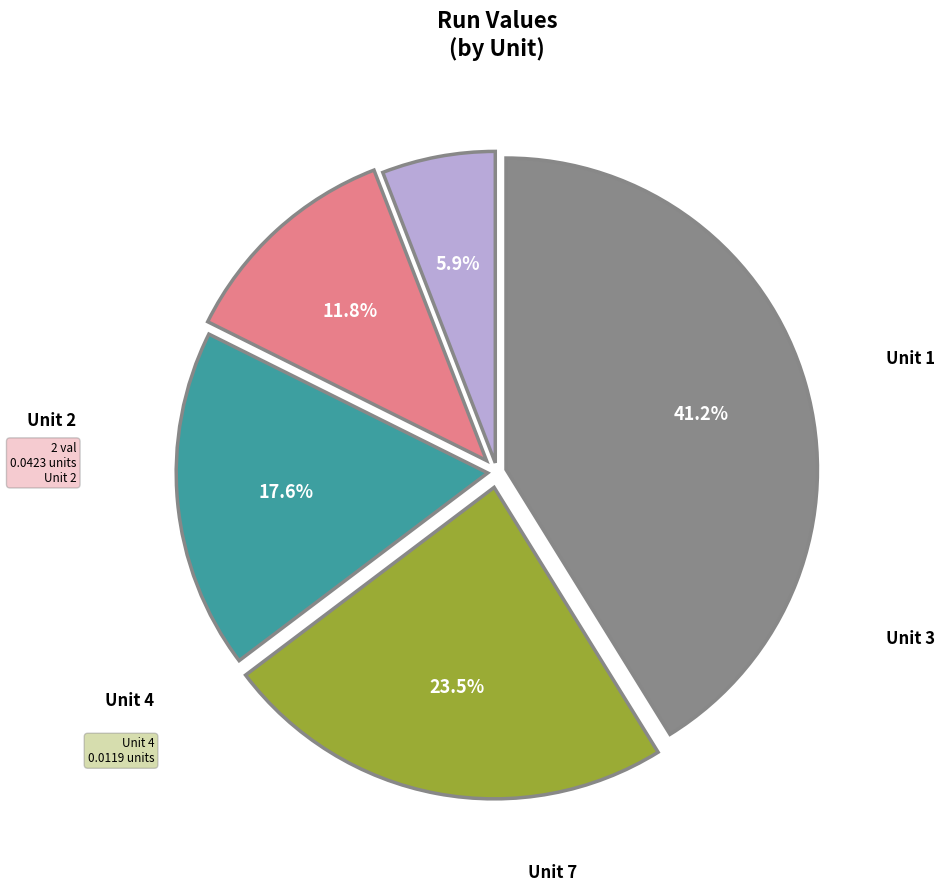

Does any single category account for the majority?

No